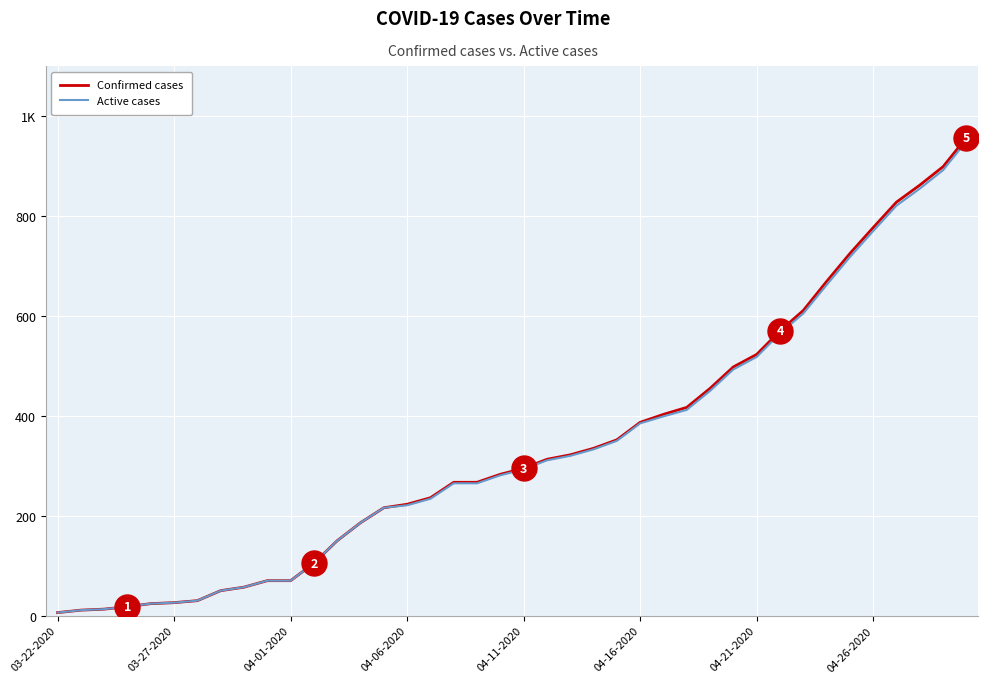

Does the chart have visible grid lines?

Yes